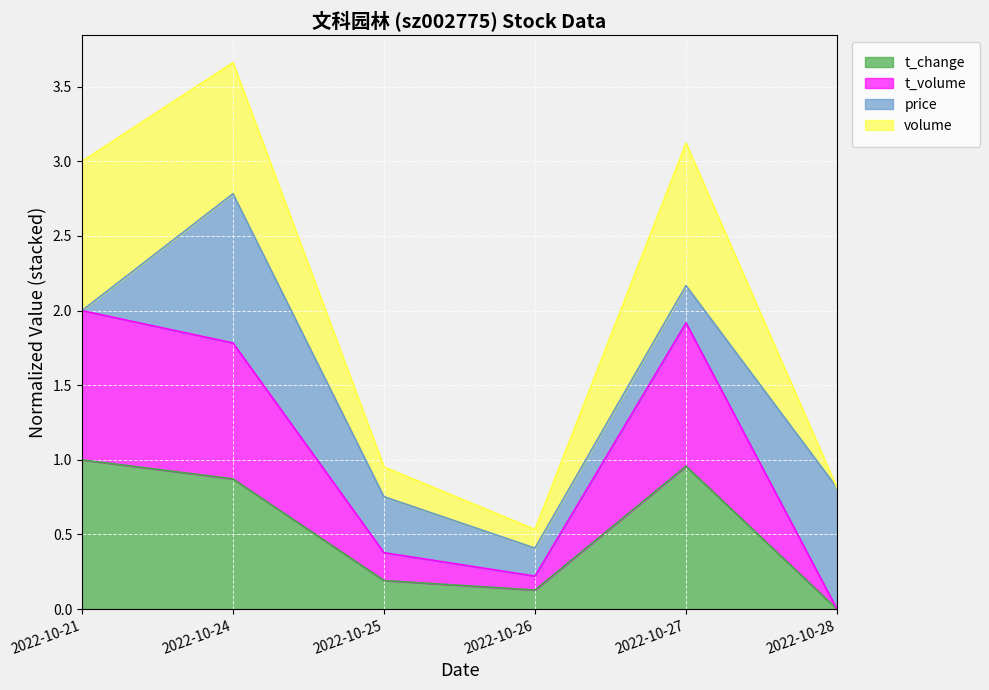

What is the total value across all series at 2022-10-26?

0.5